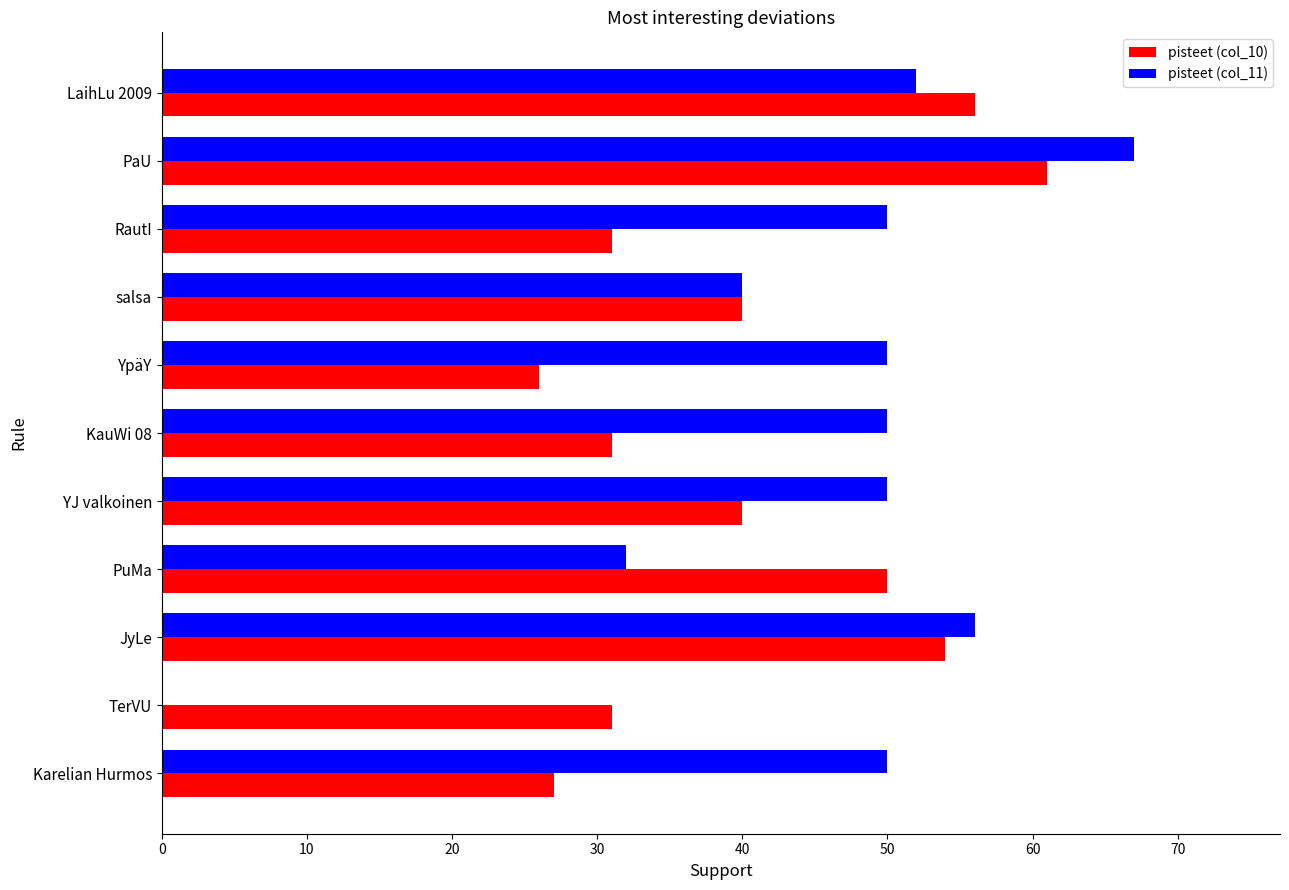

Is it true that pisteet (col_11) equals 67 at PaU?

True